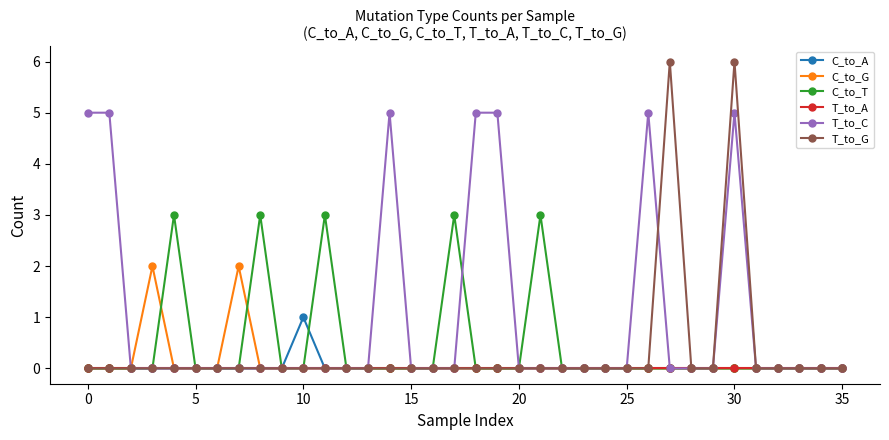

Which series has the largest total across all categories?

T_to_C